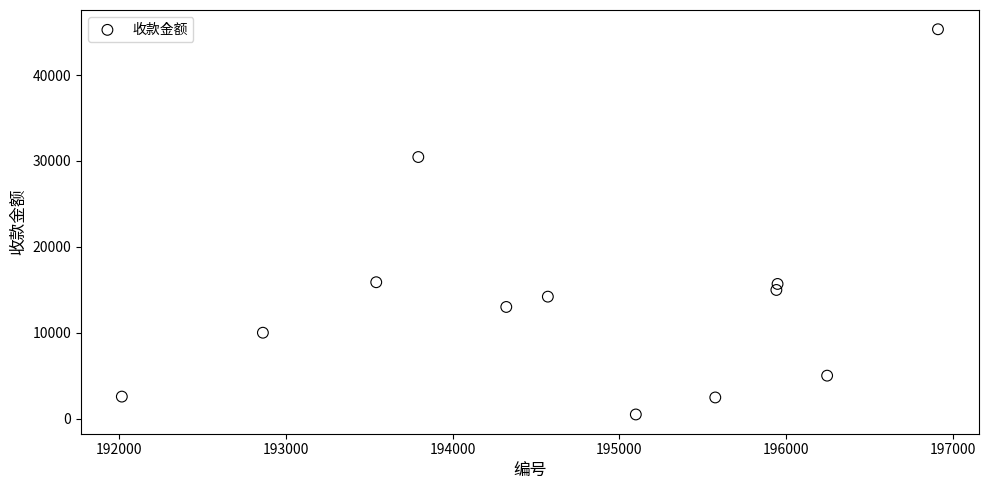

What is the range of X values (max minus min)?

4889